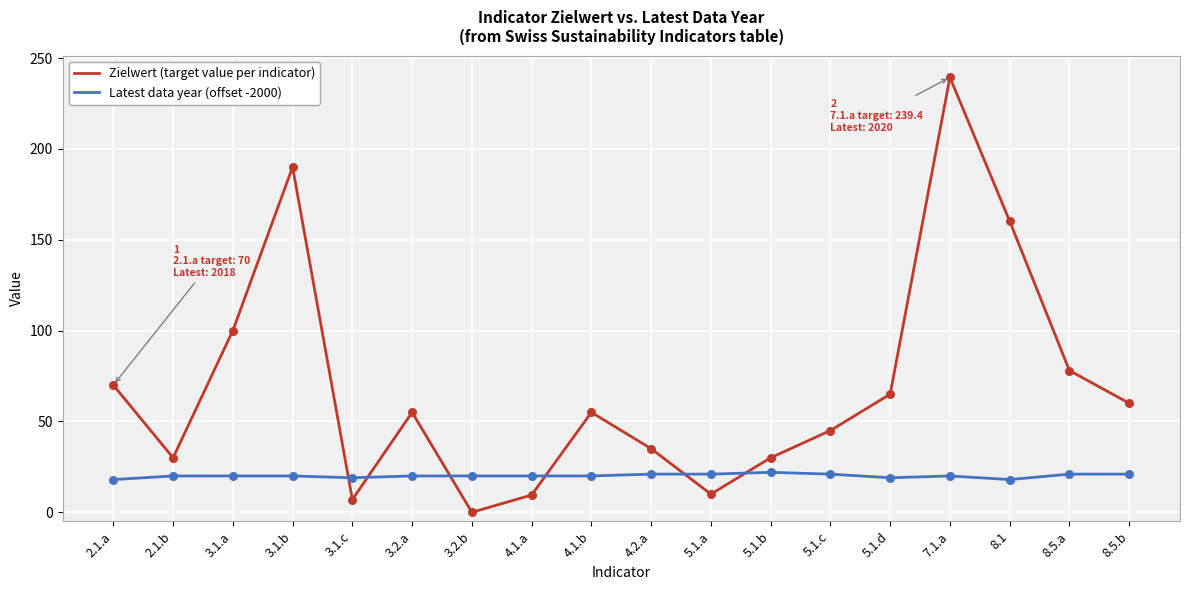

At which category is the sum across all series the highest?

7.1.a